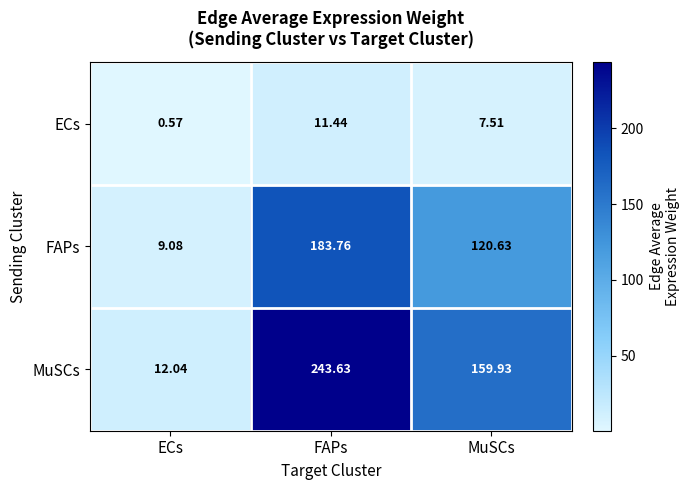

Where is ECs nearest to the value 6?

MuSCs